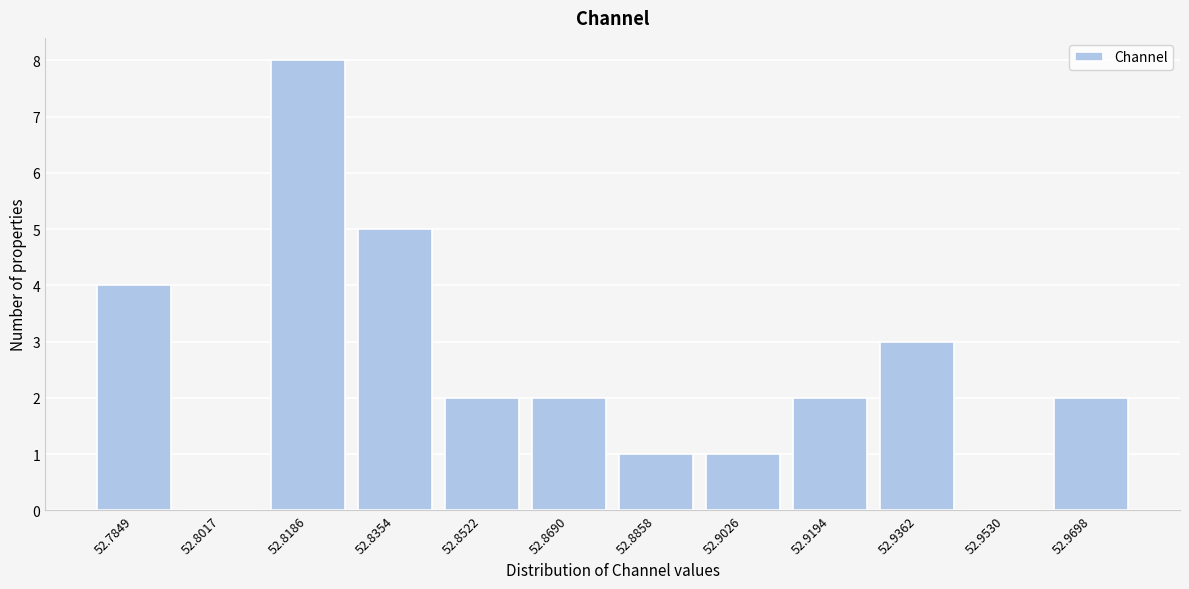

Reading right to left, extract all data points from this chart.

52.9698=2	52.9530=0	52.9362=3	52.9194=2	52.9026=1	52.8858=1	52.8690=2	52.8522=2	52.8354=5	52.8186=8	52.8017=0	52.7849=4